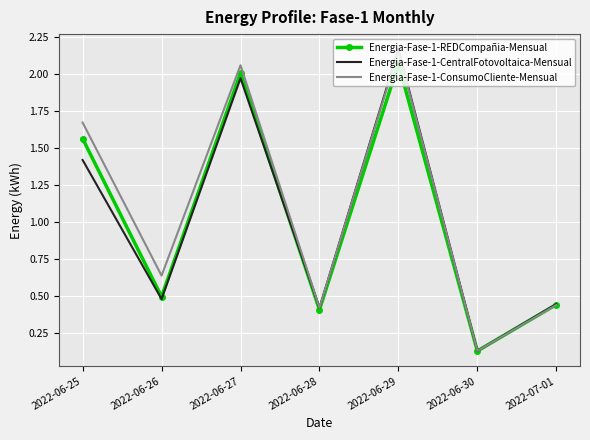

Which series changed the most between 2022-06-26 and 2022-06-27?

Energia-Fase-1-REDCompañia-Mensual